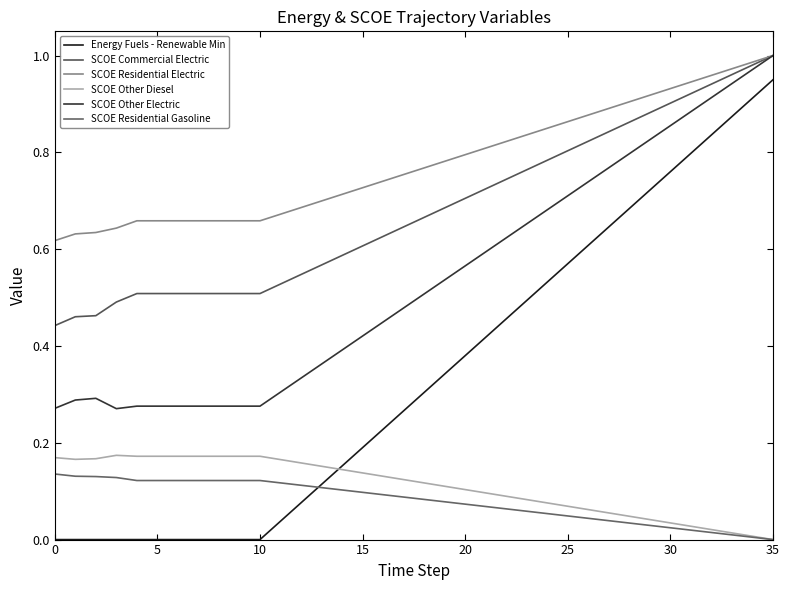

True or false: SCOE Other Electric and SCOE Residential Electric cross at least once.

False